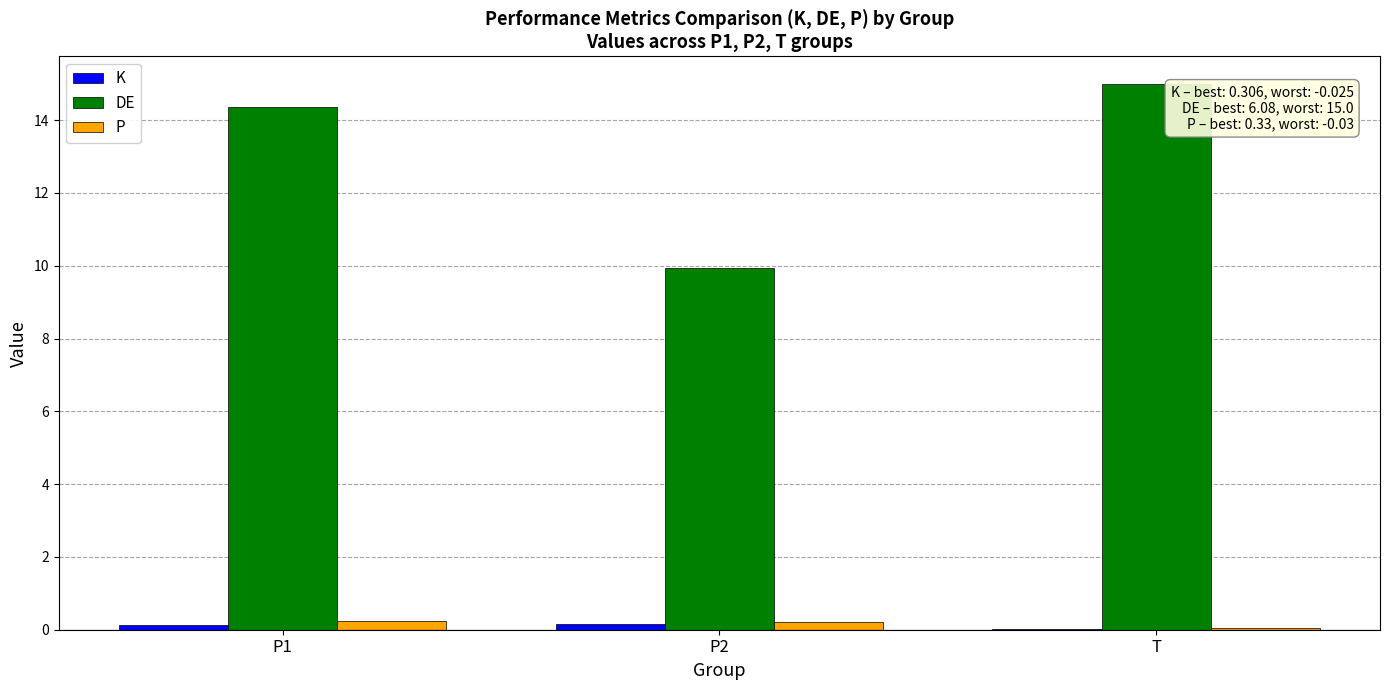

Between P1 and P2, which series saw the biggest shift?

DE